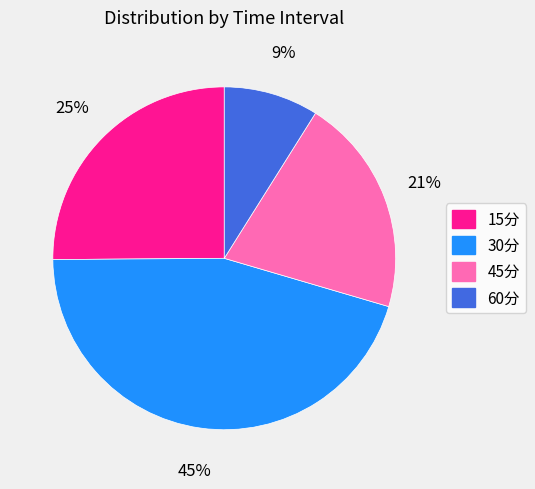

What is the ratio of the value at 15分 to the value at 45分?

1.2